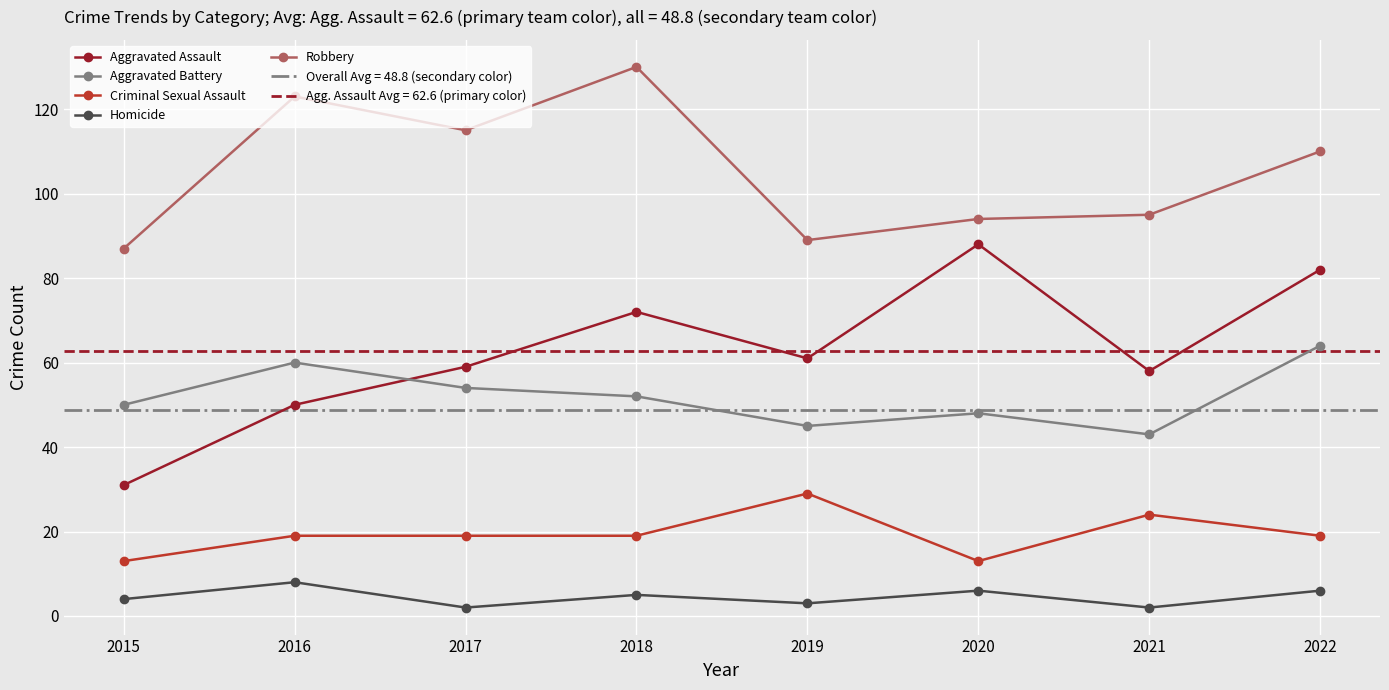

In Aggravated Battery, how many points are higher than both neighbors (excluding endpoints)?

2